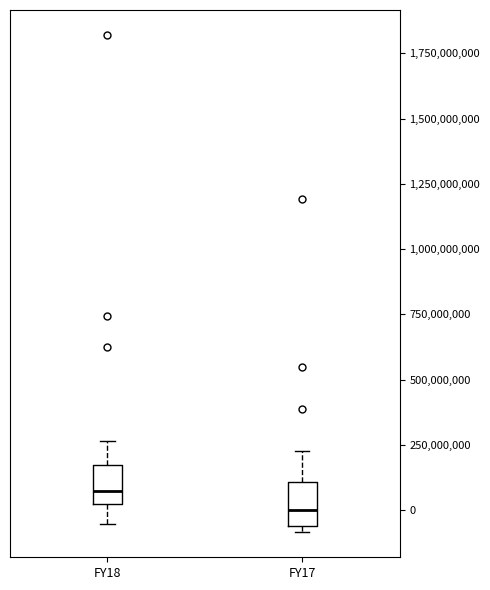

Which box's median line is the lowest?

FY17